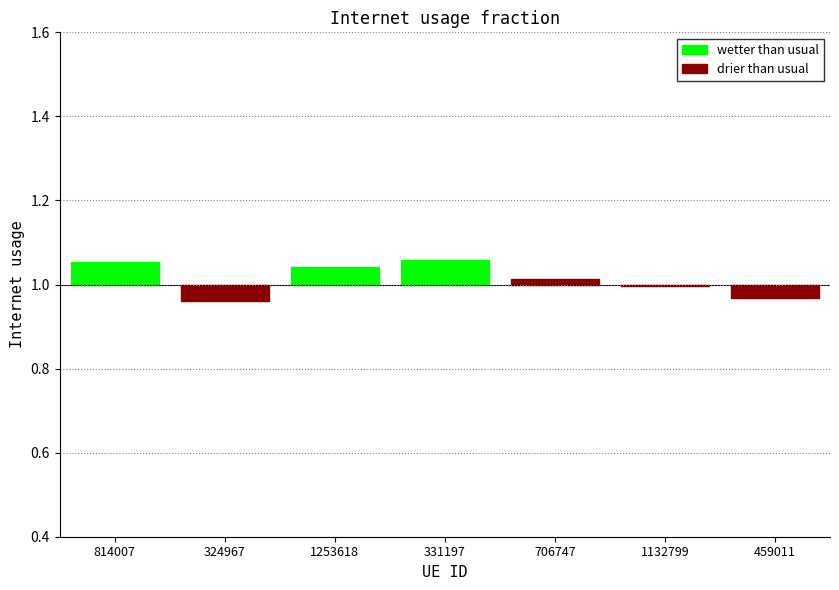

Is this an area chart (filled region under the line)?

No